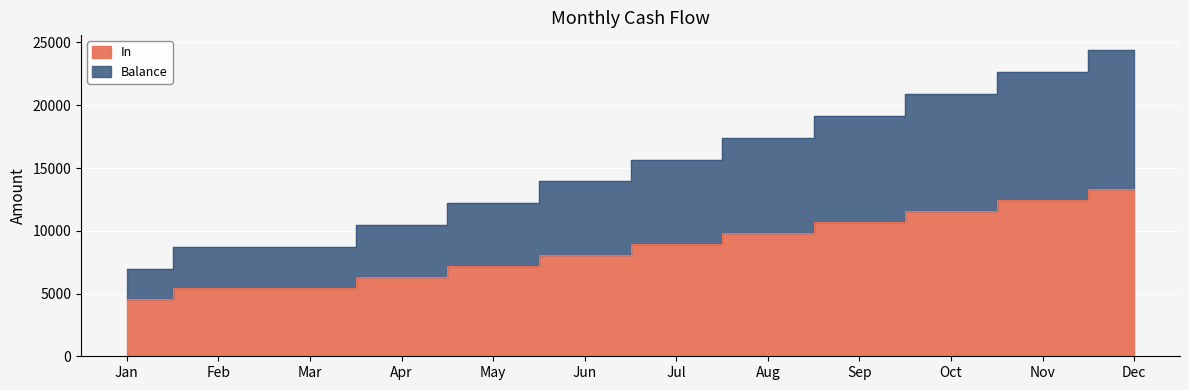

What is the value of the Balance point at the 5th from the left?

12190